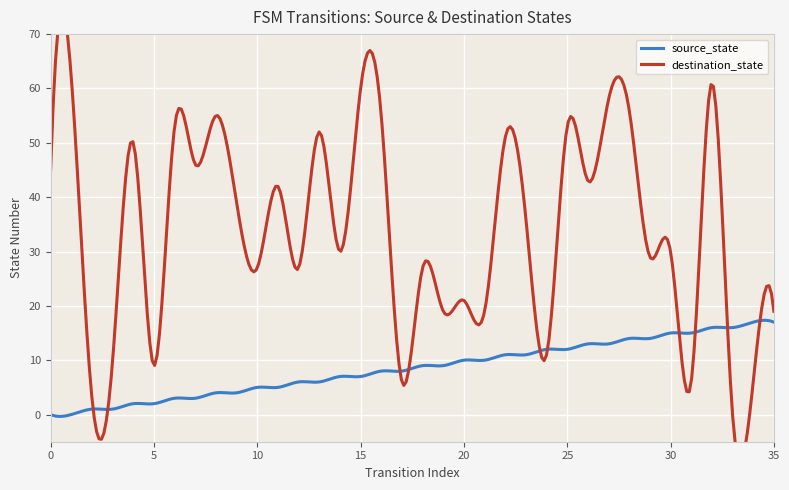

Reading left to right, extract all data points from this chart.

source_state: 0	0	1	1	2	2	3	3	4	4	5	5	6	6	7	7	8	8	9	9	10	10	11	11	12	12	13	13	14	14	15	15	16	16	17	17
destination_state: 45	62	3	10	50	9	53	46	55	39	27	42	27	52	30	60	55	6	27	19	21	19	51	36	11	53	43	58	56	29	30	6	61	0	6	19